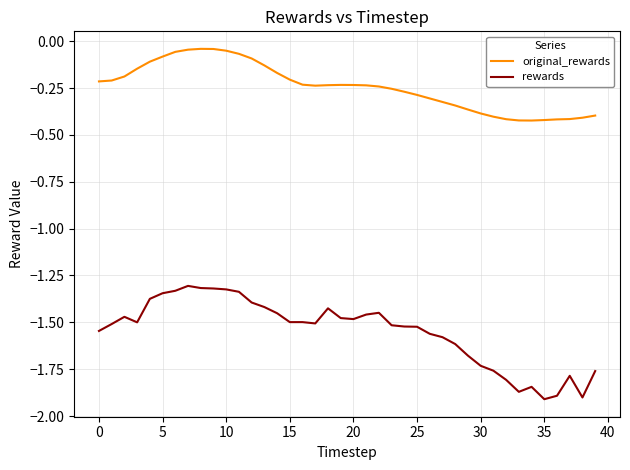

Which series has the widest spread of values?

rewards